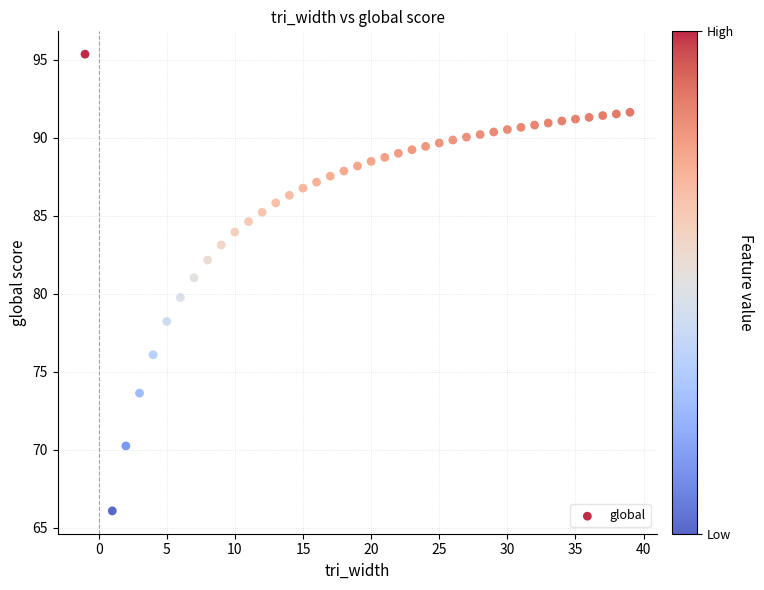

What is the range of X values (max minus min)?

40.0